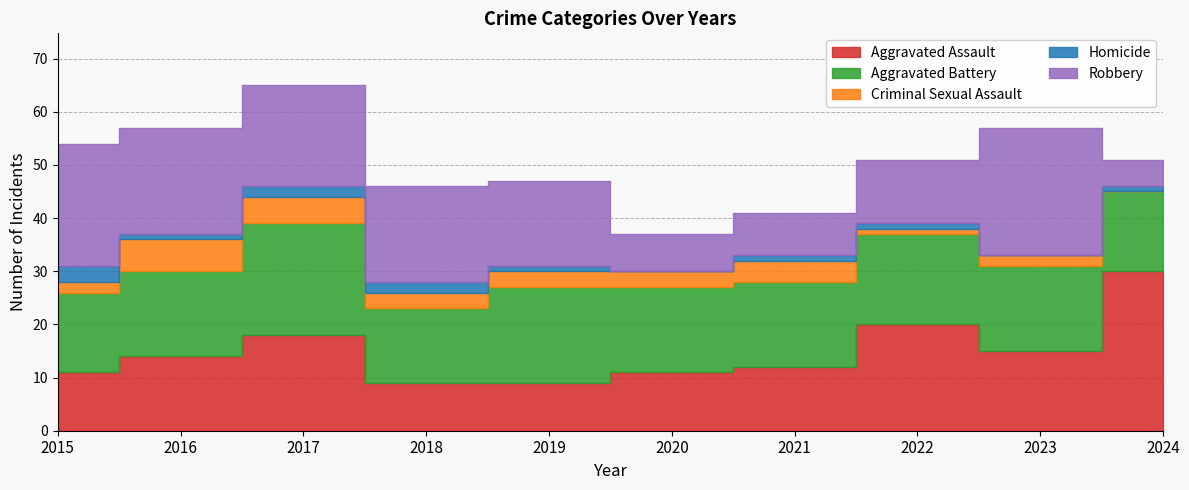

What value does the Criminal Sexual Assault series have at 2016?

6